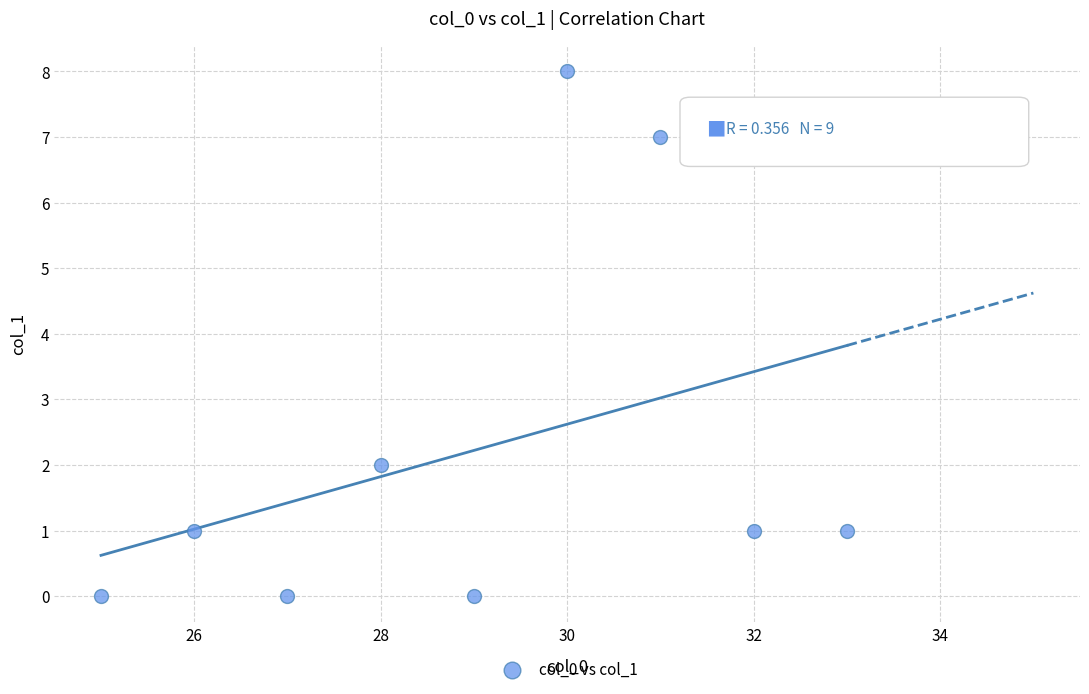

What is the range of Y values (max minus min)?

8